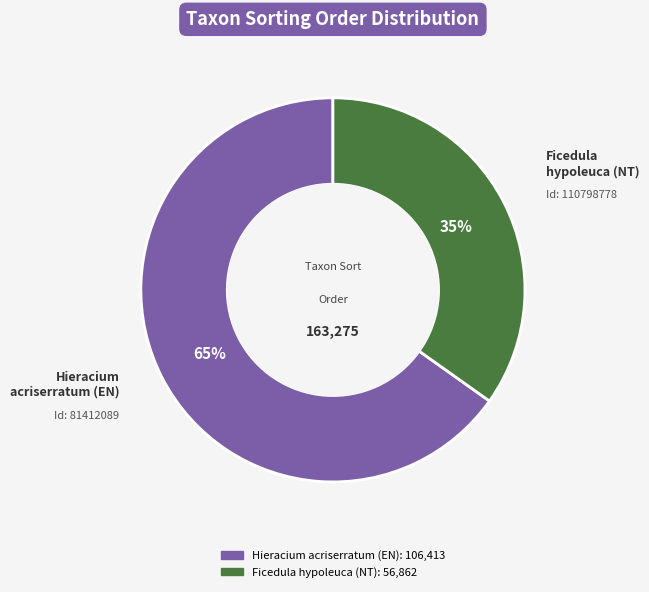

Which slice is the largest?

Hieracium acriserratum (EN)